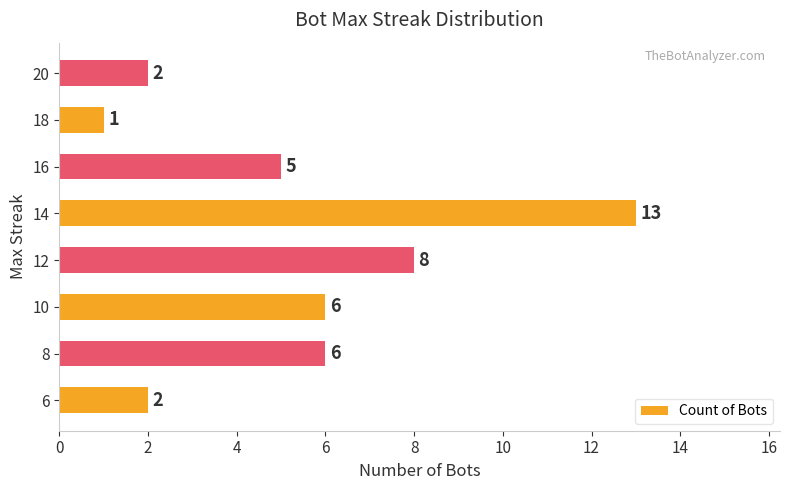

At which category does the chart reach its minimum across all series?

18